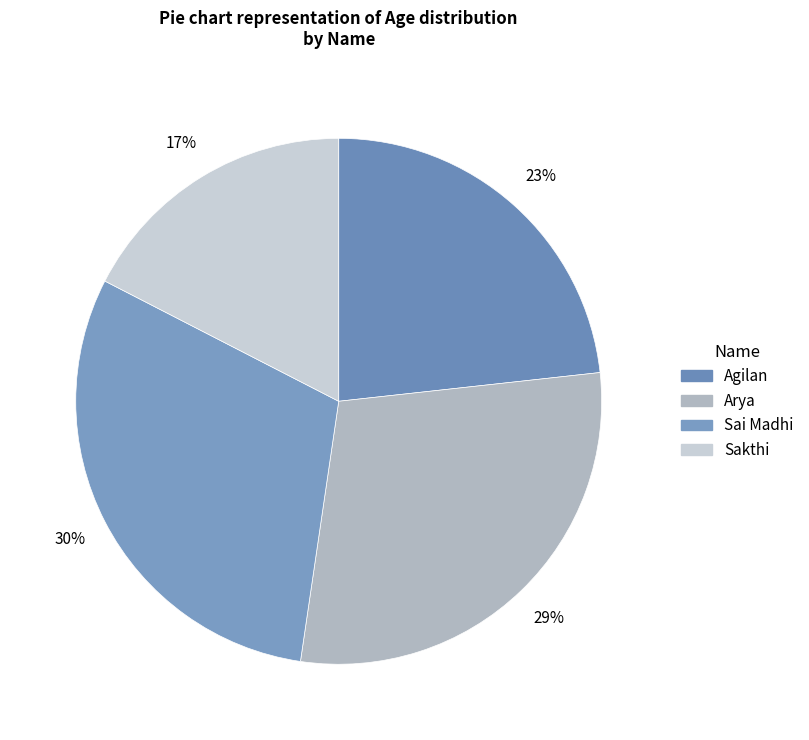

The Sai Madhi slice represents 30% of the pie. True or false?

True